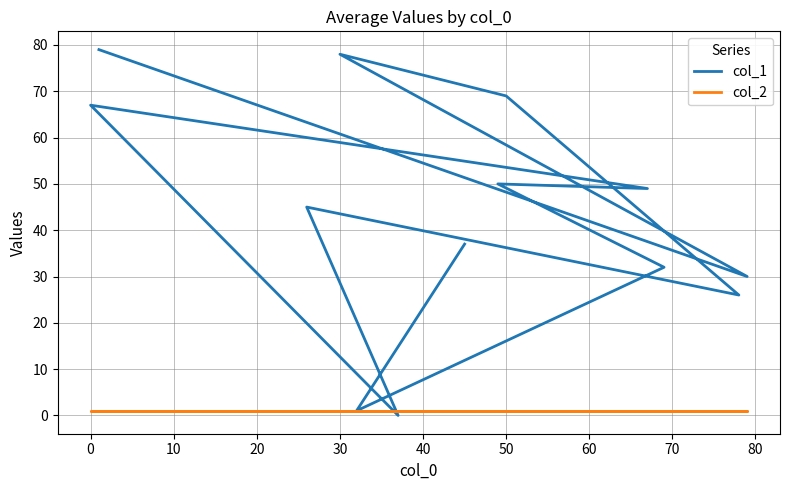

True or false: col_2 and col_1 intersect in this chart.

True